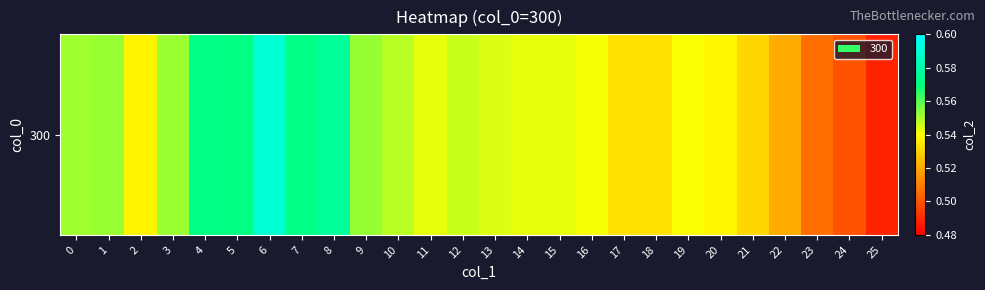

What is the maximum value shown in the chart?

0.6